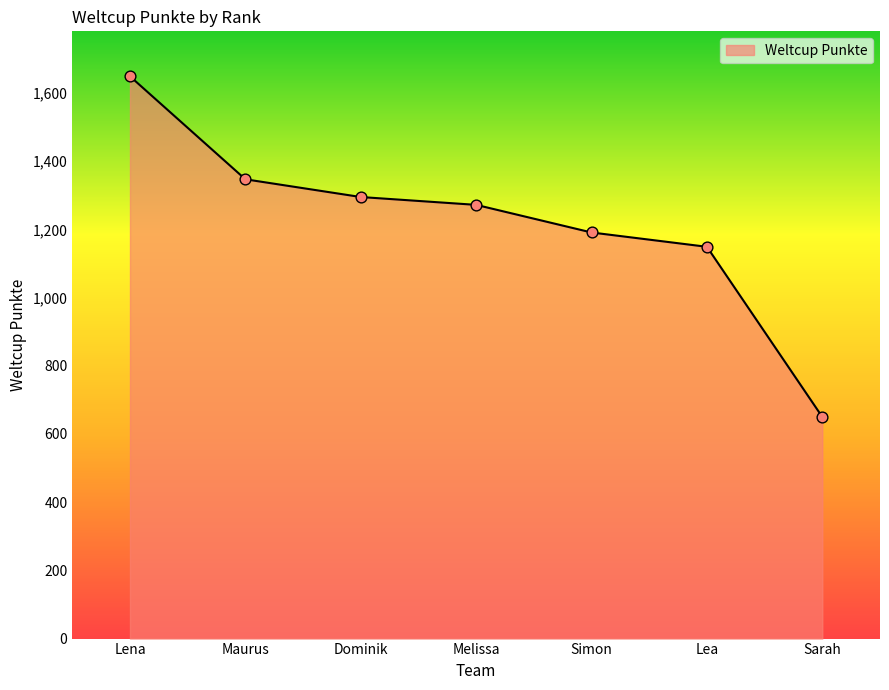

Which has a higher value, Dominik or Simon?

Dominik